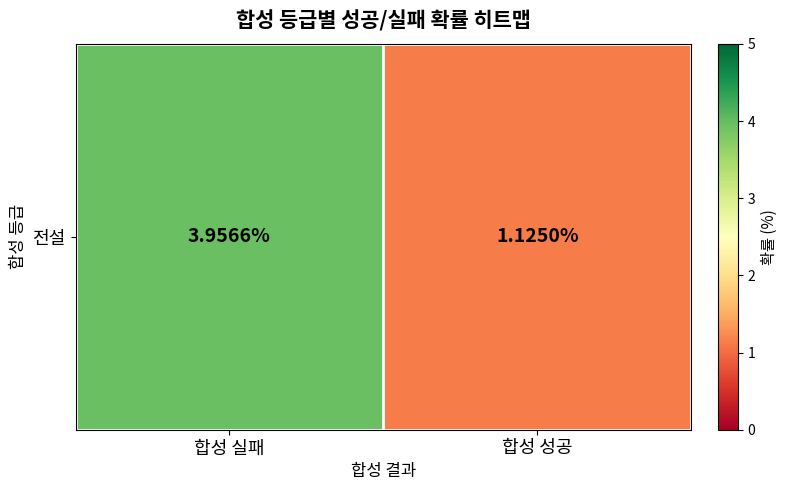

Rank the categories by value from lowest to highest.

합성 성공, 합성 실패